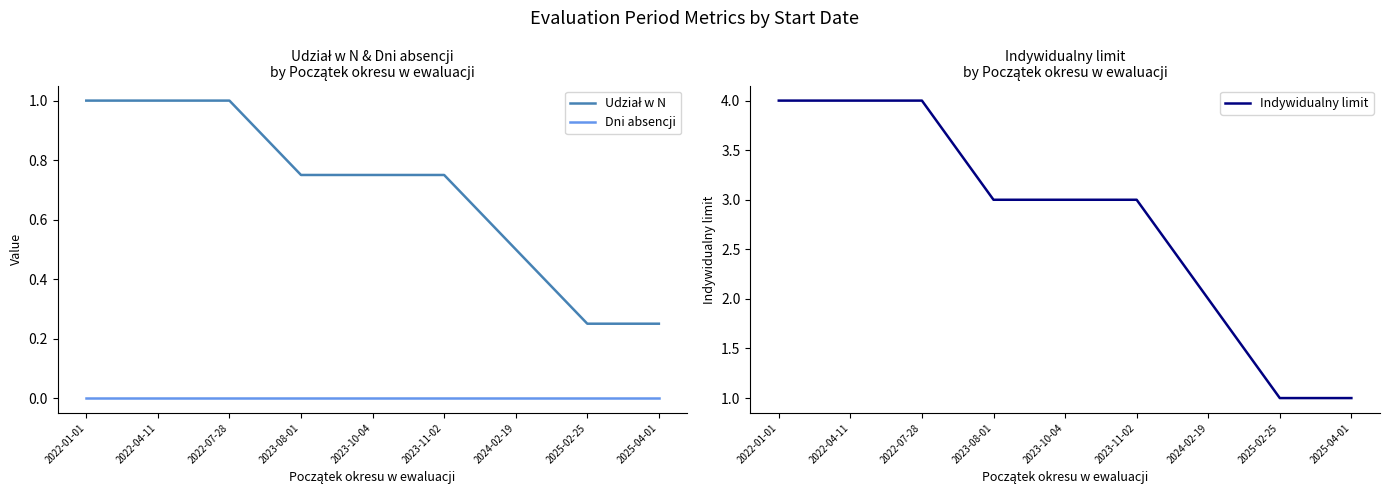

The Indywidualny limit series shows 3.0 at 2023-08-01. True or false?

True